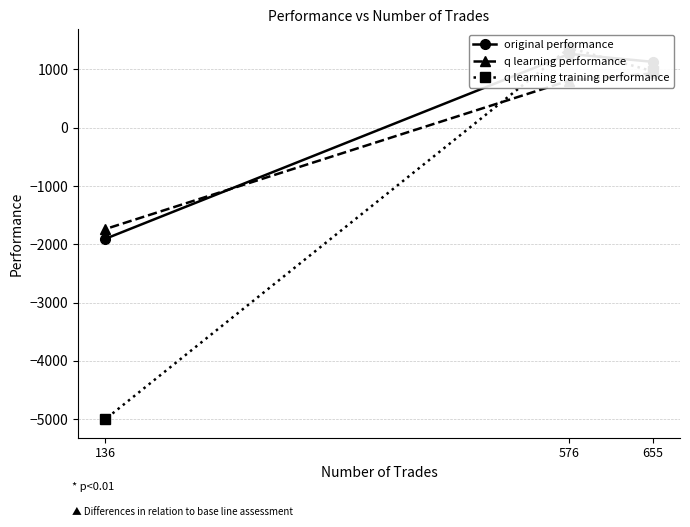

Where does the q learning performance series first go above 810?

655